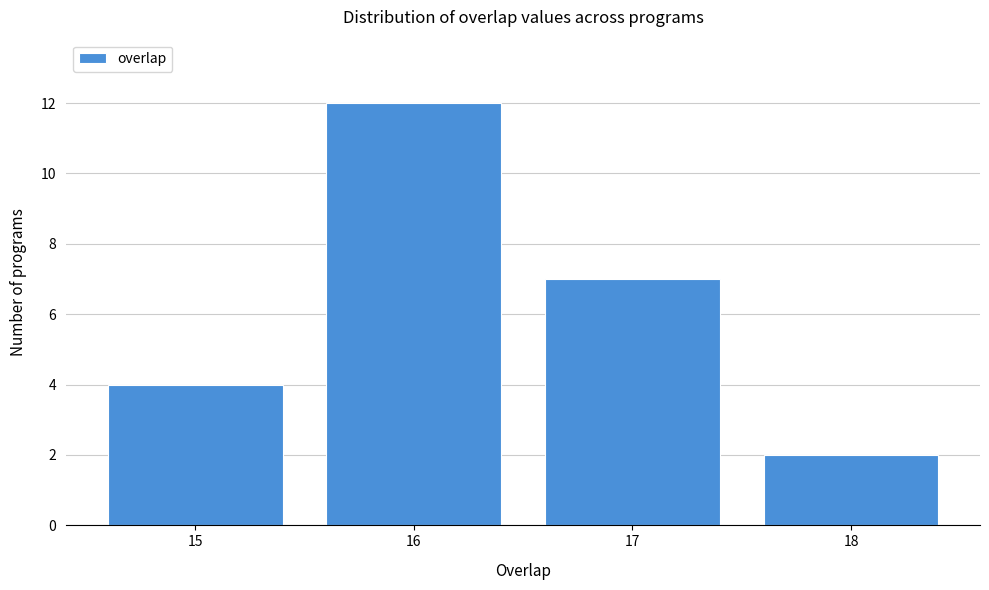

Reading left to right, extract all data points from this chart.

4	12	7	2